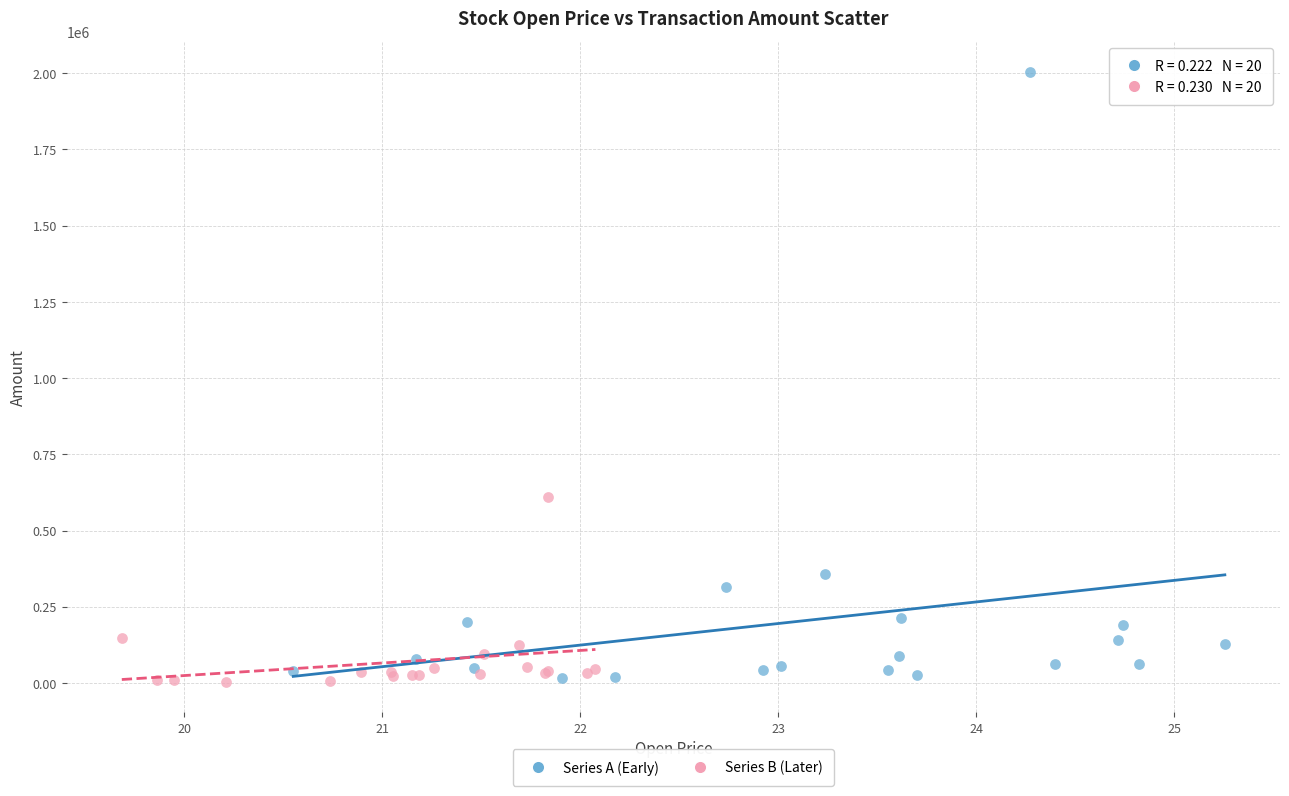

Which series contains the highest Y value?

Series A (Early)